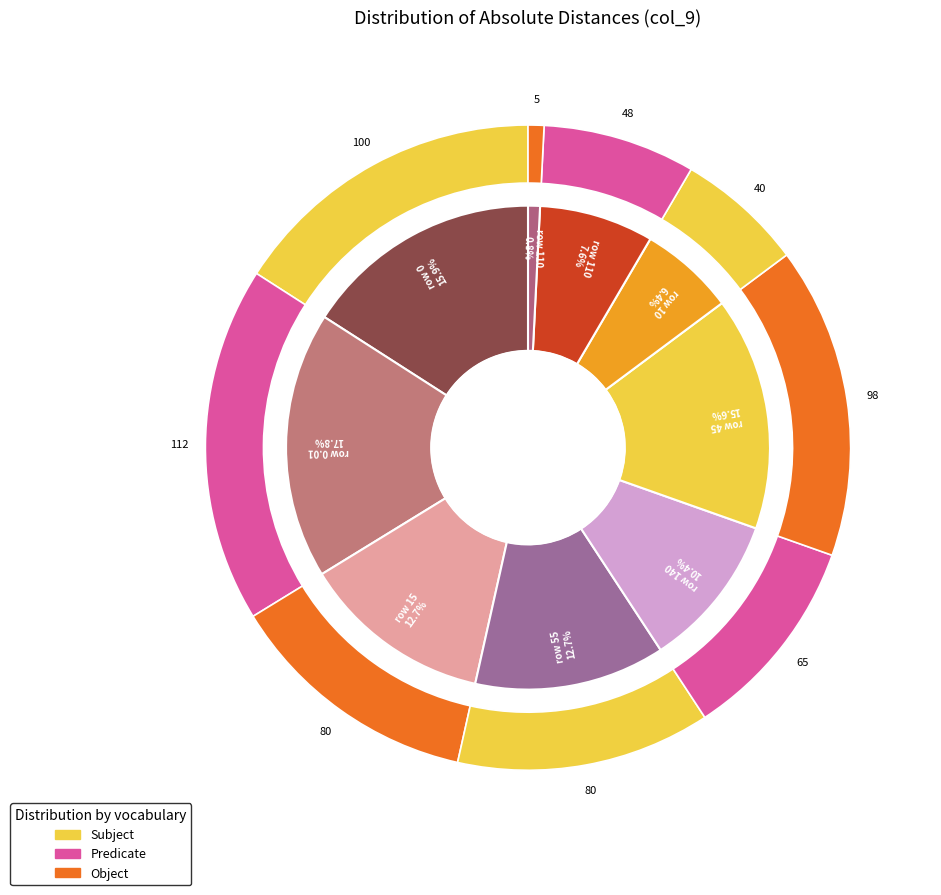

What is the total percentage of 0 and 140?

26.3%